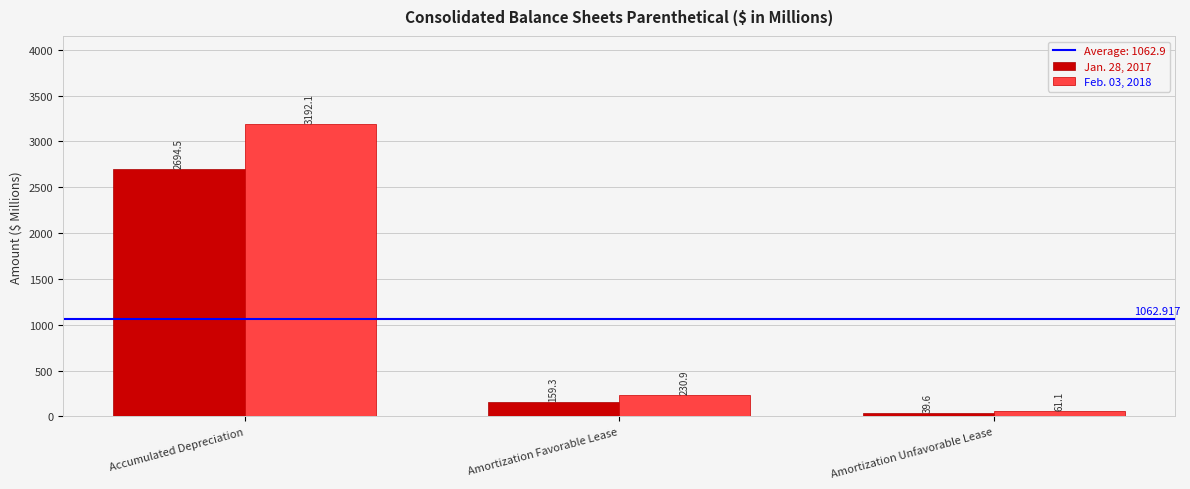

Which series has the widest spread of values?

Feb. 03, 2018